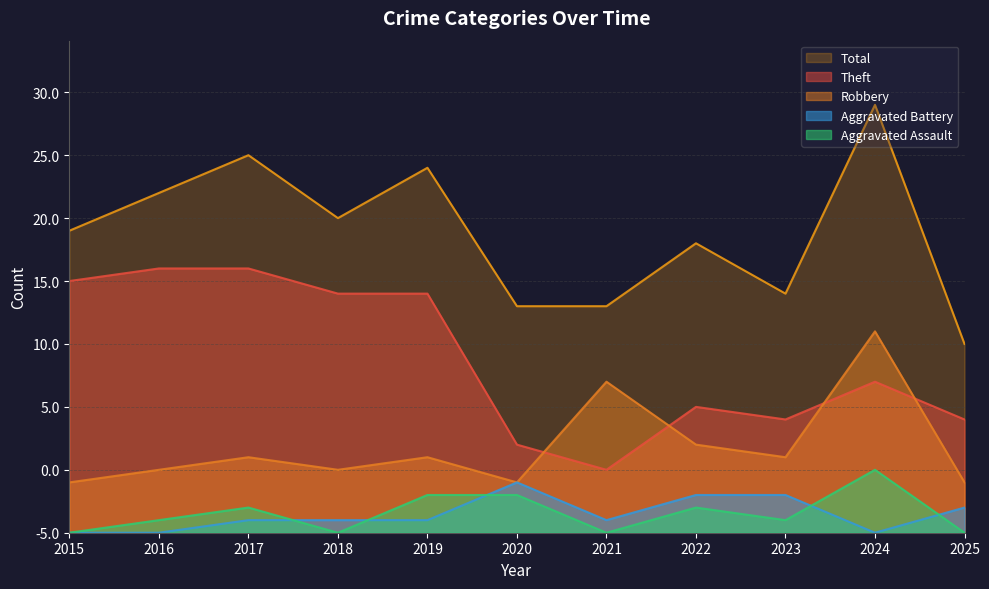

What is the sum of all Theft values?

152